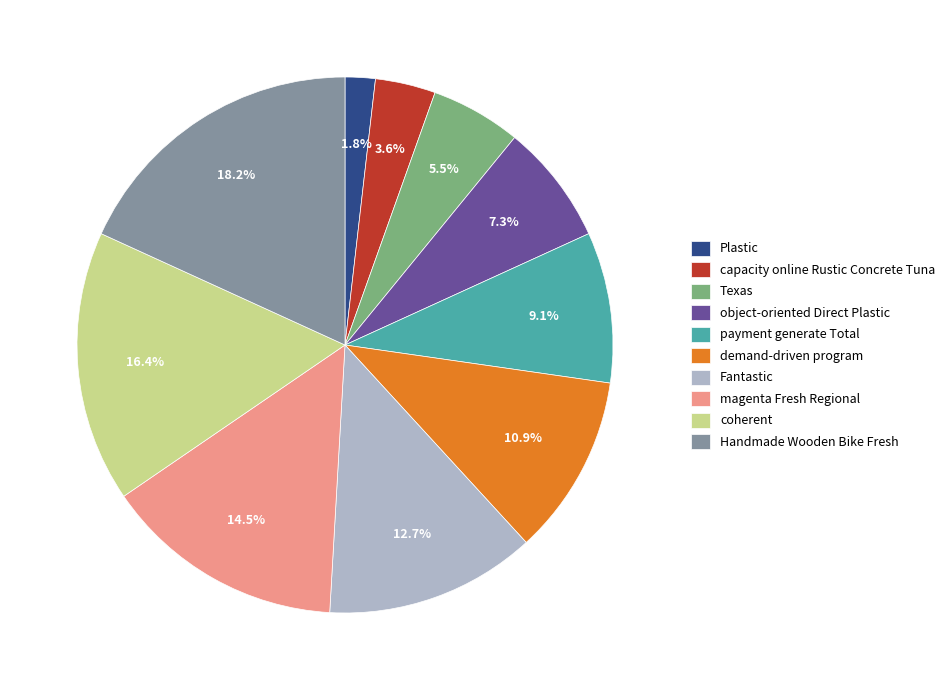

What percentage is NOT represented by demand-driven program?

89.1%